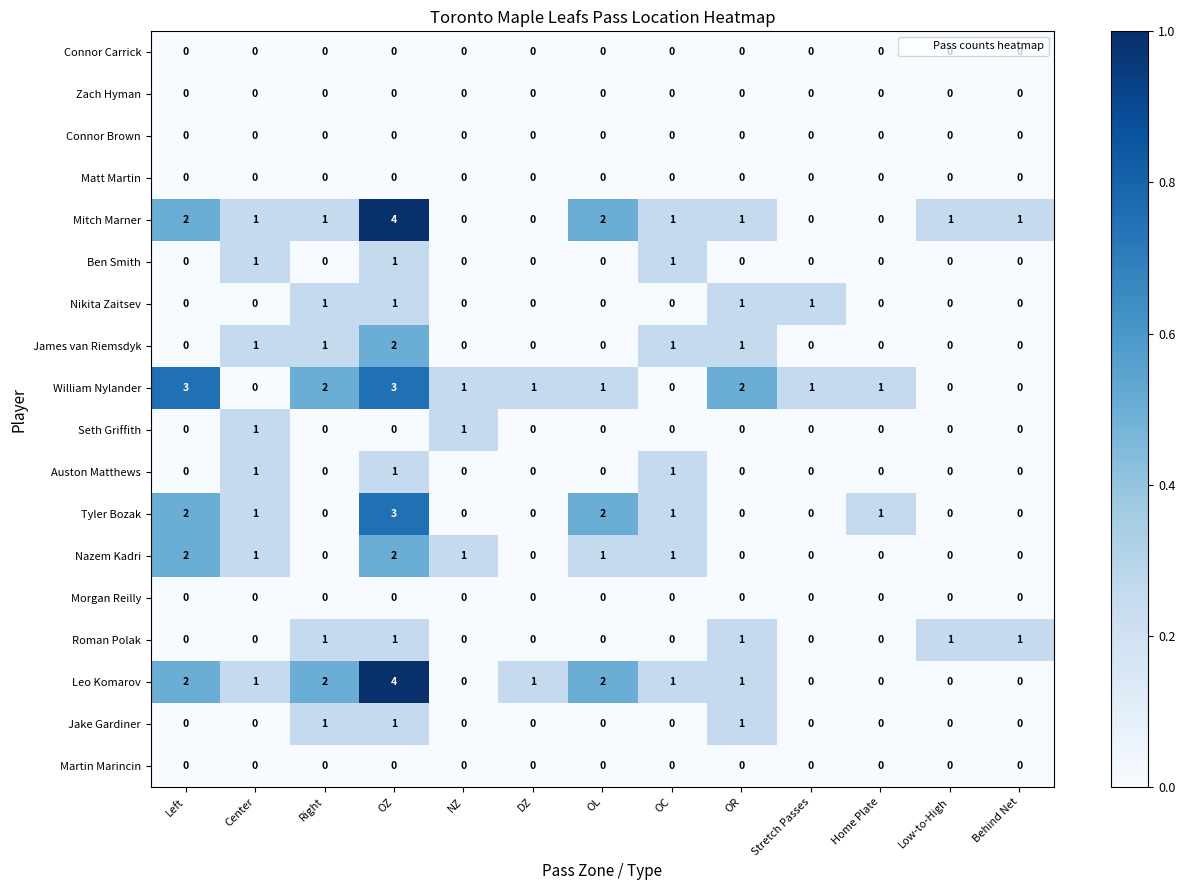

Which category has the highest value across all series?

OZ